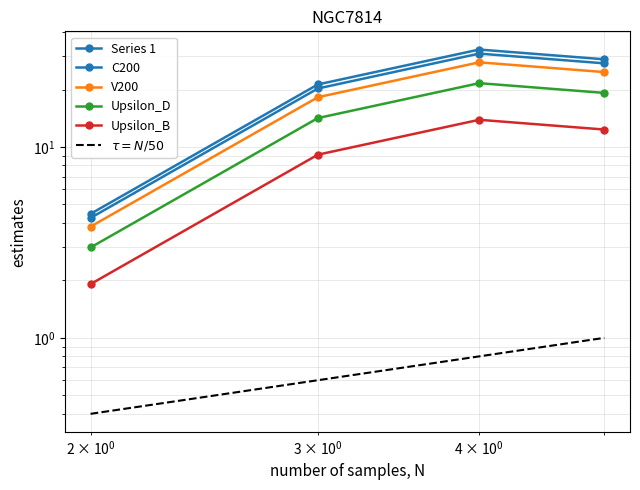

How many lines are shown in the chart?

6